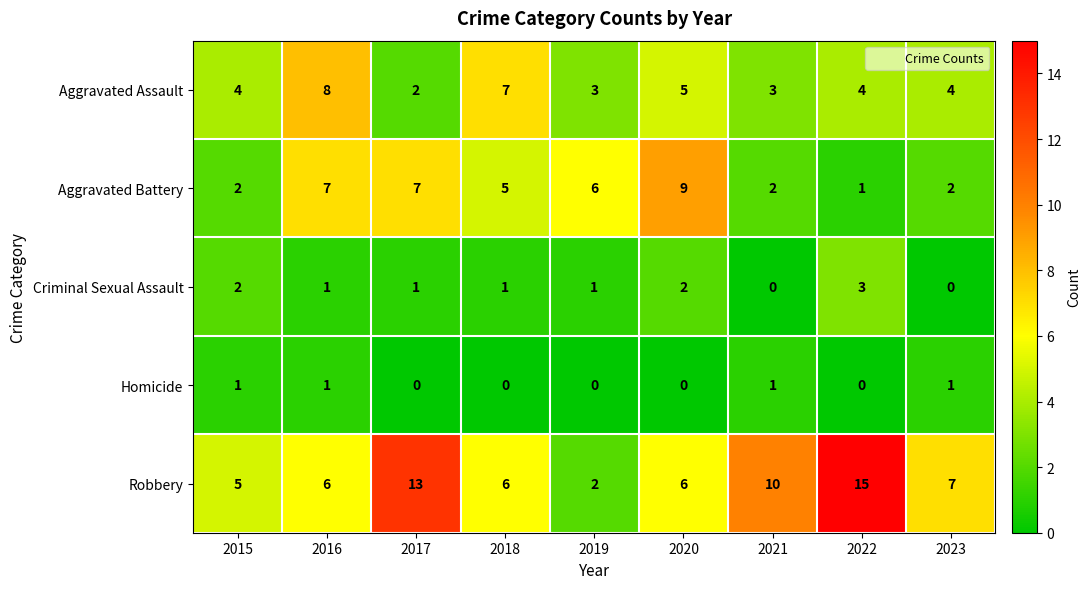

The Robbery series shows 10 at 2016. True or false?

False